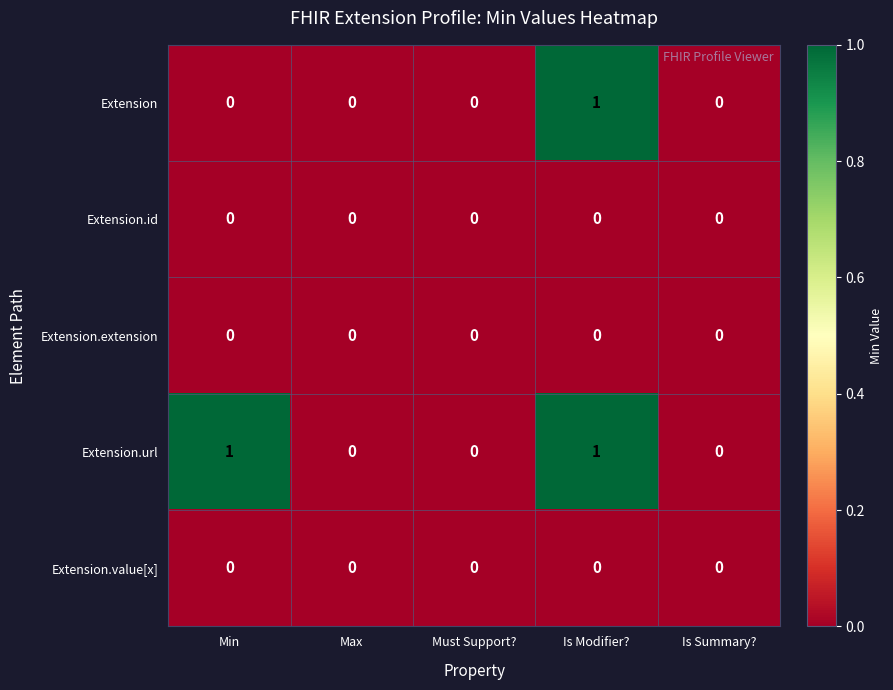

Reading left to right, extract all data points from this chart.

Extension: Min=0	Max=0	Must Support?=0	Is Modifier?=1	Is Summary?=0
Extension.id: Min=0	Max=0	Must Support?=0	Is Modifier?=0	Is Summary?=0
Extension.extension: Min=0	Max=0	Must Support?=0	Is Modifier?=0	Is Summary?=0
Extension.url: Min=1	Max=0	Must Support?=0	Is Modifier?=1	Is Summary?=0
Extension.value[x]: Min=0	Max=0	Must Support?=0	Is Modifier?=0	Is Summary?=0